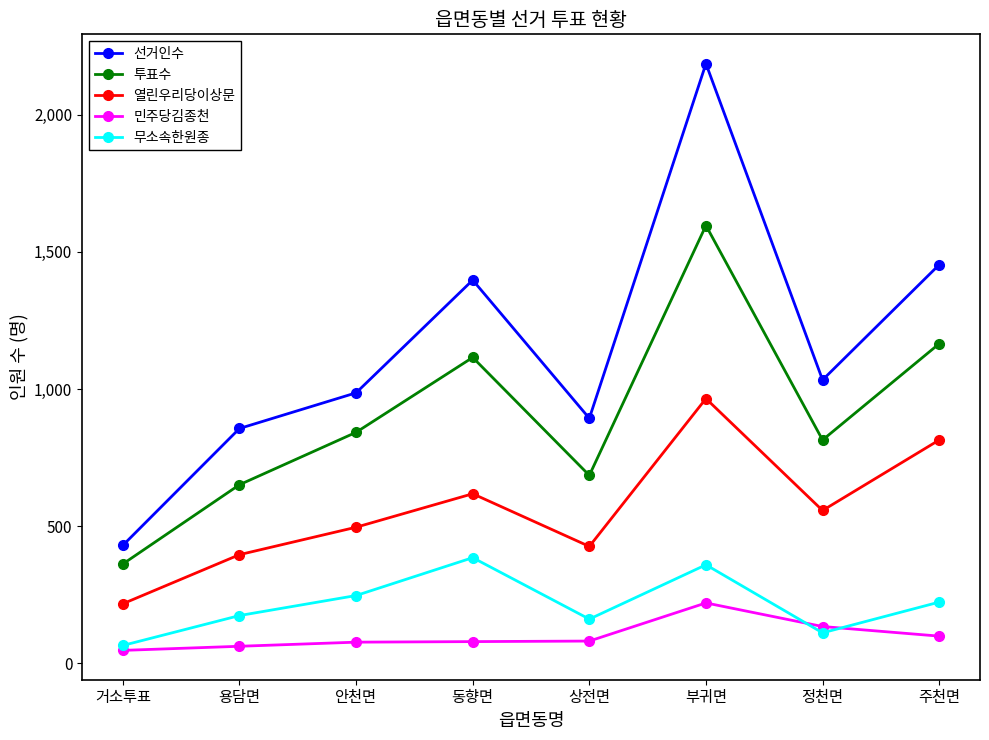

How many data points in 선거인수 are less than 1033?

4